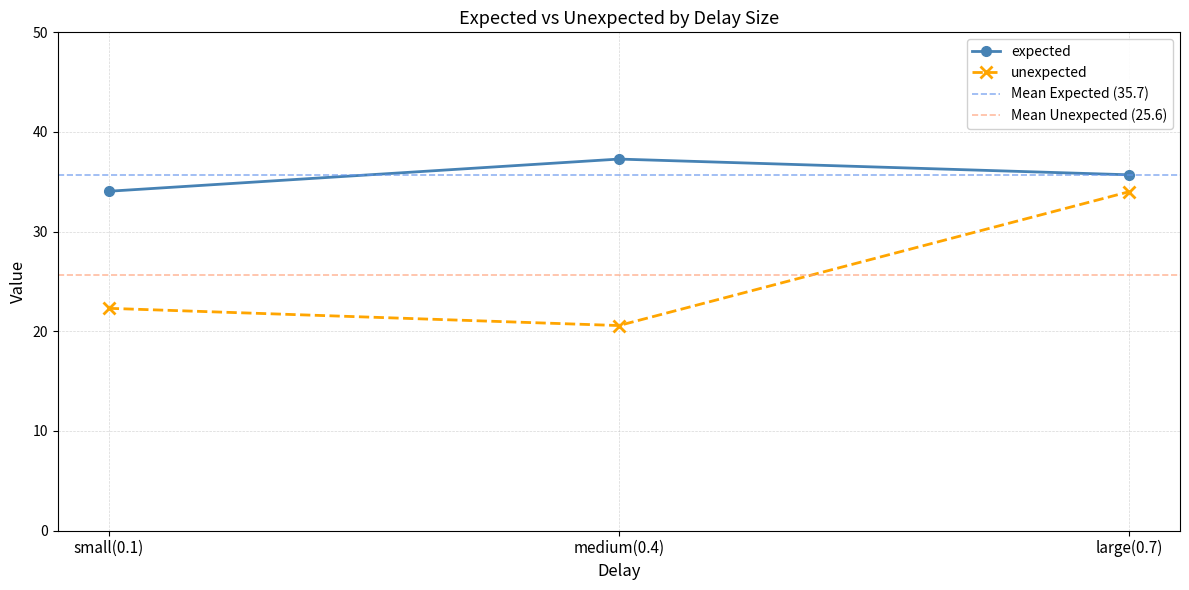

Between small(0.1) and large(0.7), which series saw the biggest shift?

unexpected